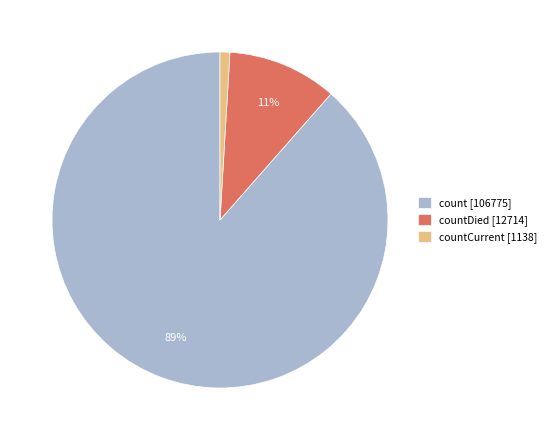

Is it true that count [106775] is 98% of the pie?

False